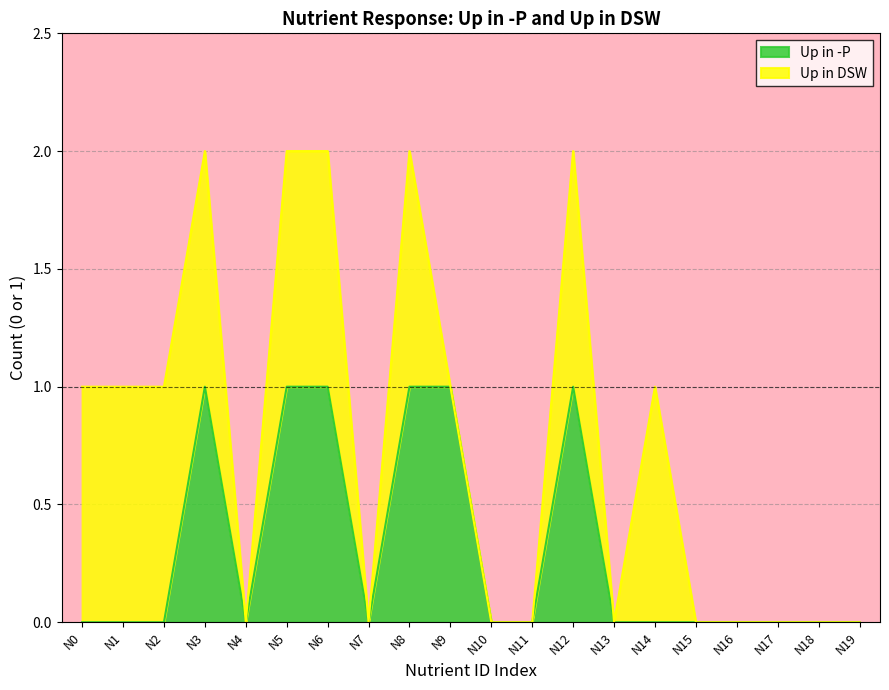

Where is the first local maximum?

N3